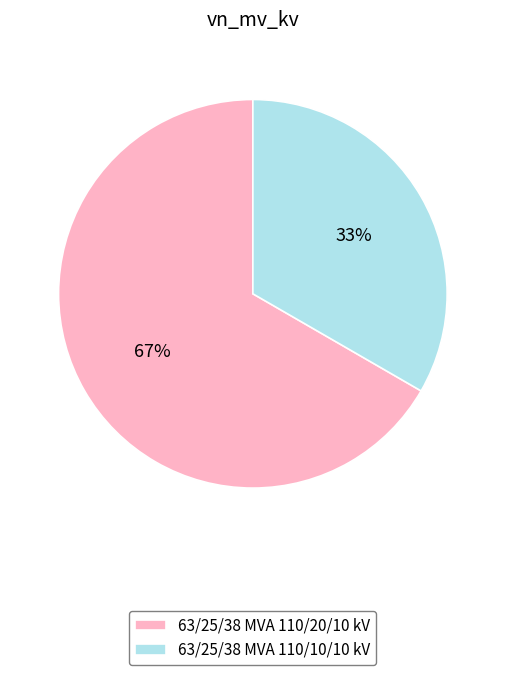

To the nearest percent, what percentage of the pie is 63/25/38 MVA 110/10/10 kV?

33%